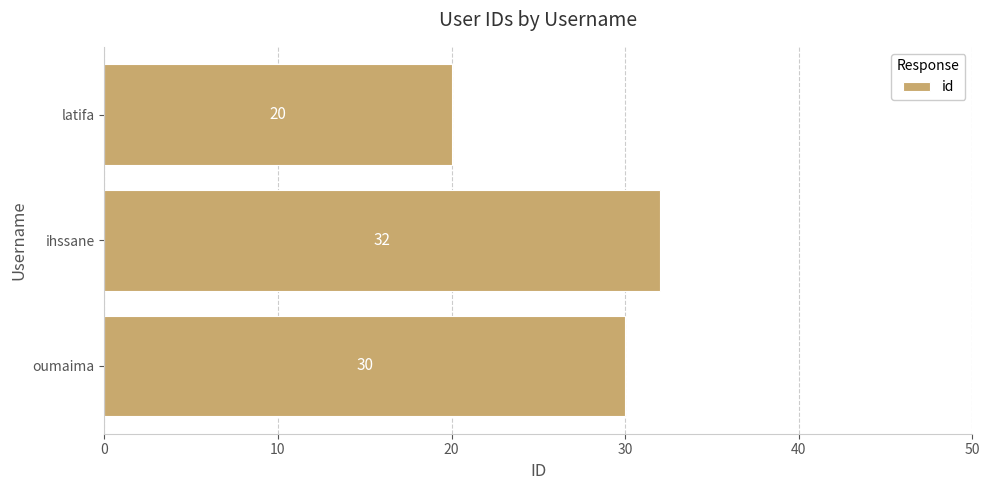

What is the minimum value shown in the chart?

20